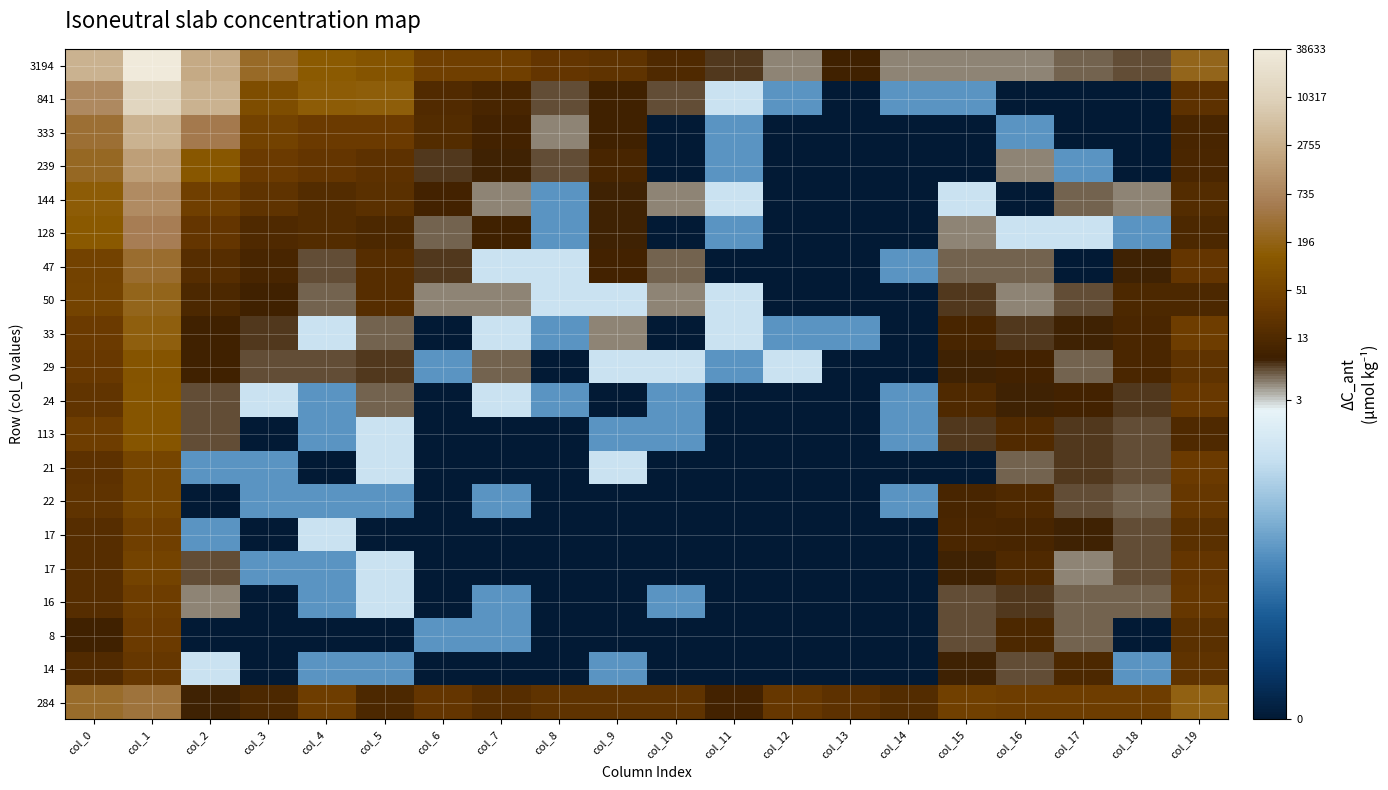

What is the total value across all series at col_4?

37.5